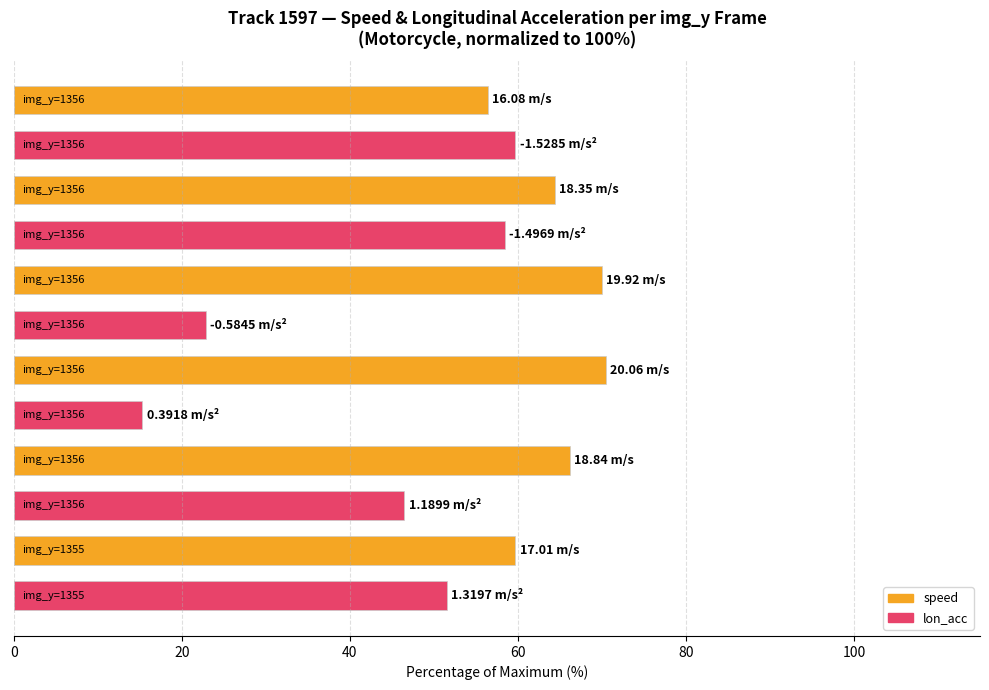

Count the number of data series in this chart.

2